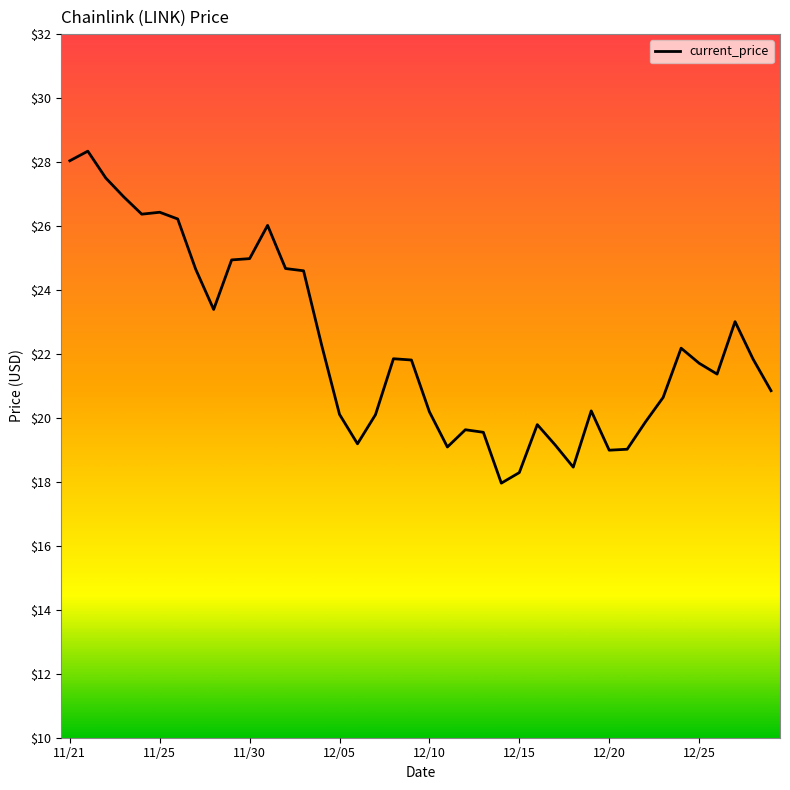

What is the difference between the maximum and minimum values?

10.4